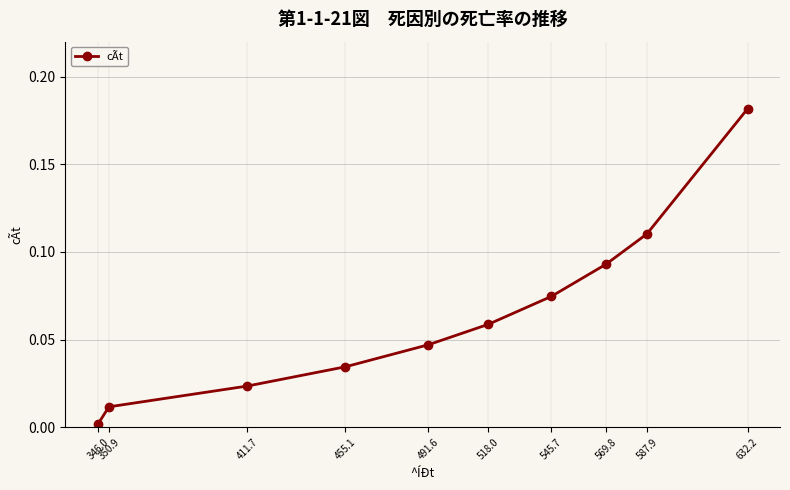

Does the chart have visible grid lines?

Yes